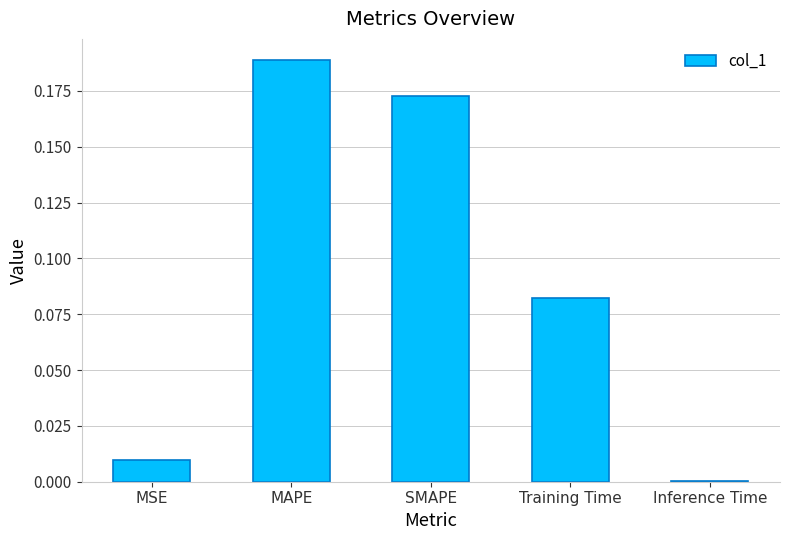

How many categories are shown in the chart?

5